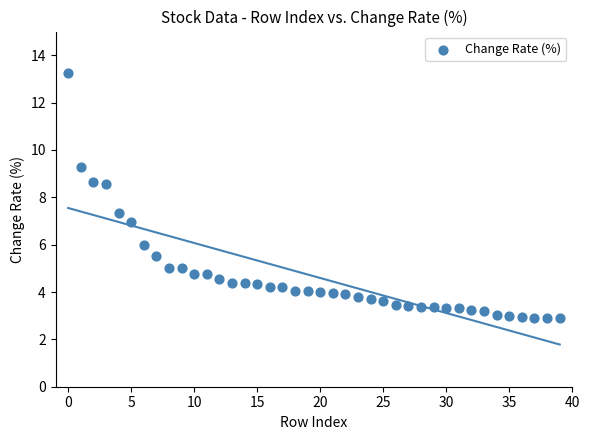

What is the range of Y values (max minus min)?

10.3